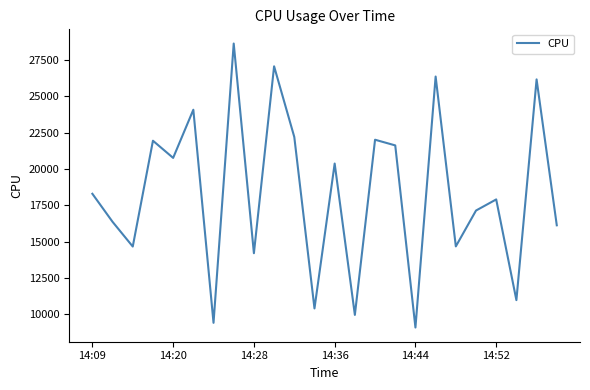

Count the number of data series in this chart.

1